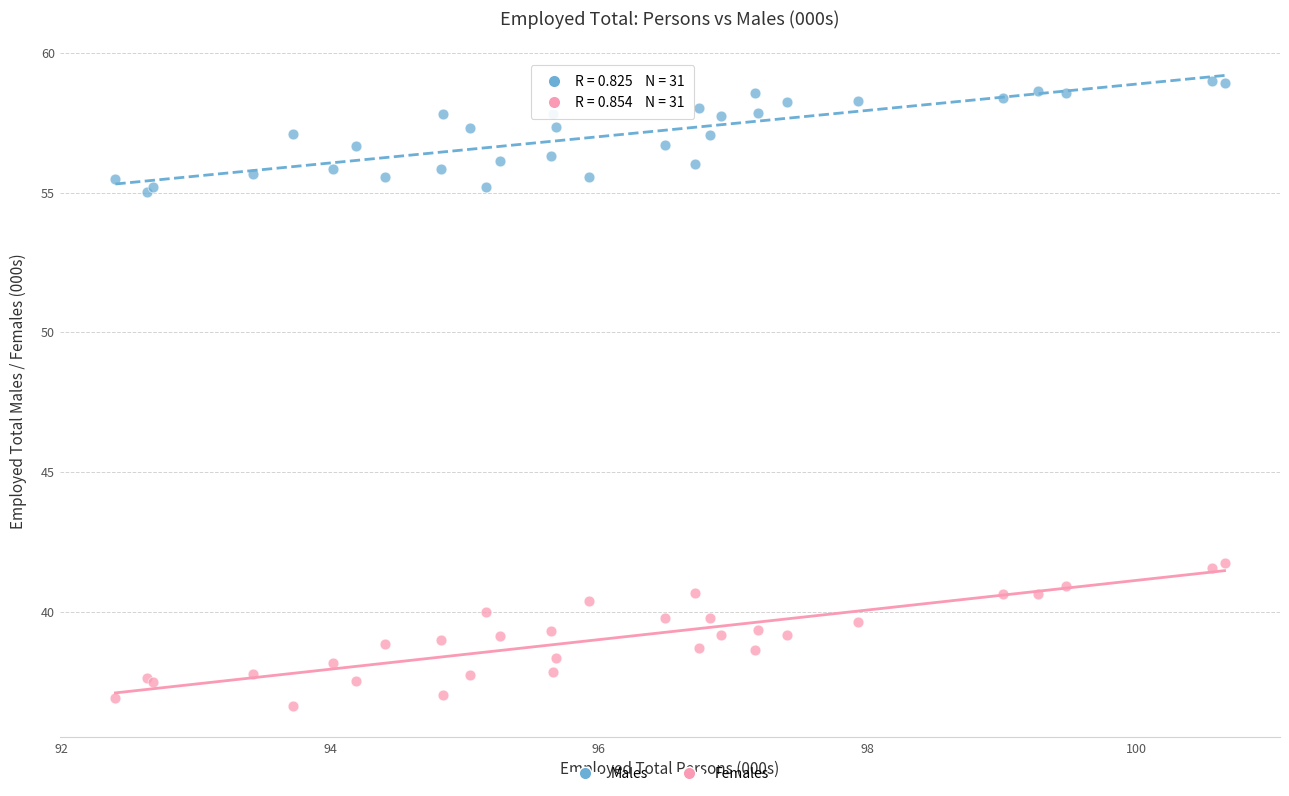

Which series reaches the maximum Y coordinate?

Males